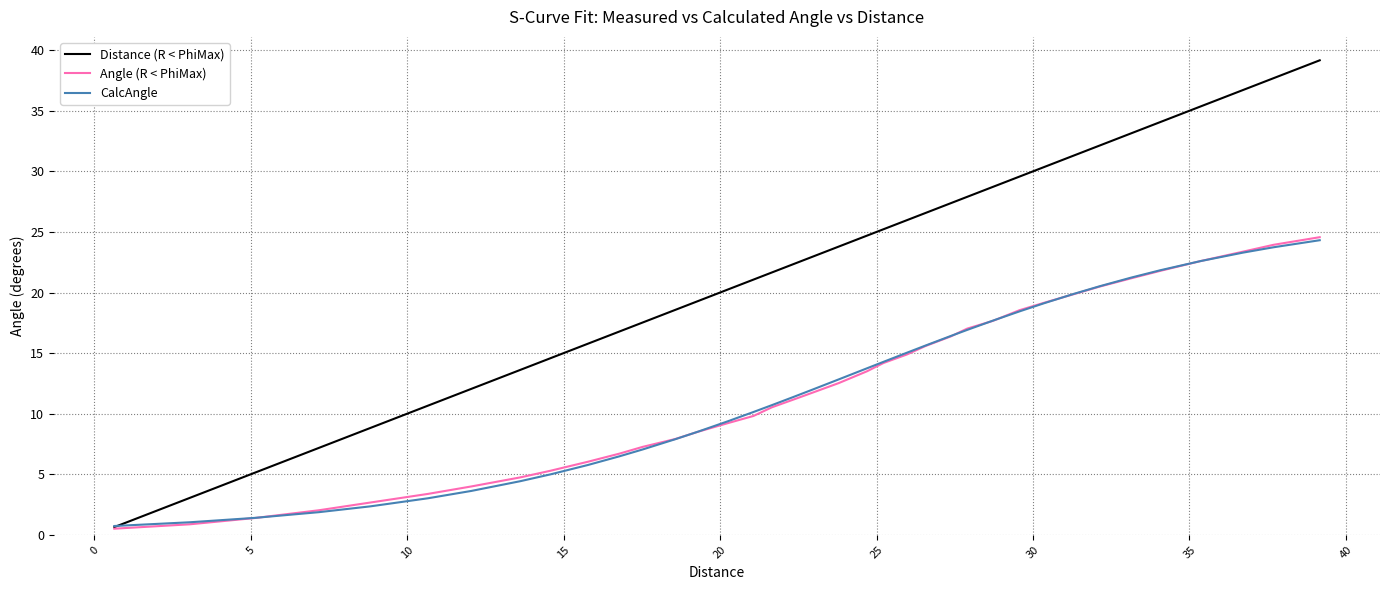

Which series has the largest total across all categories?

Distance (R < PhiMax)